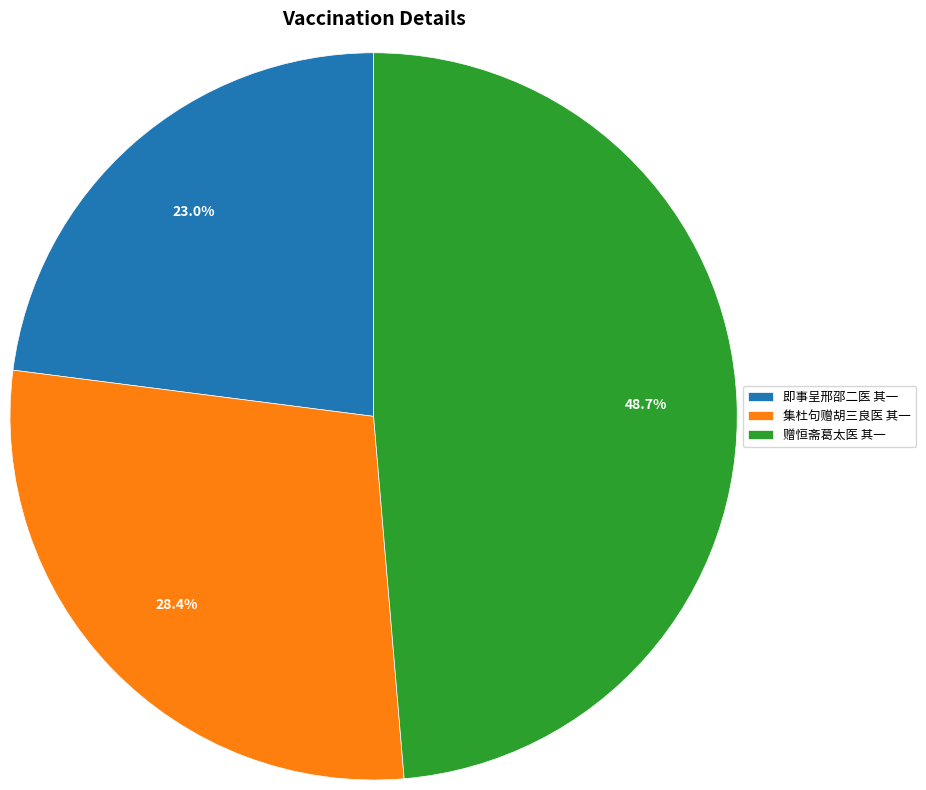

How many slices are in this pie chart?

3